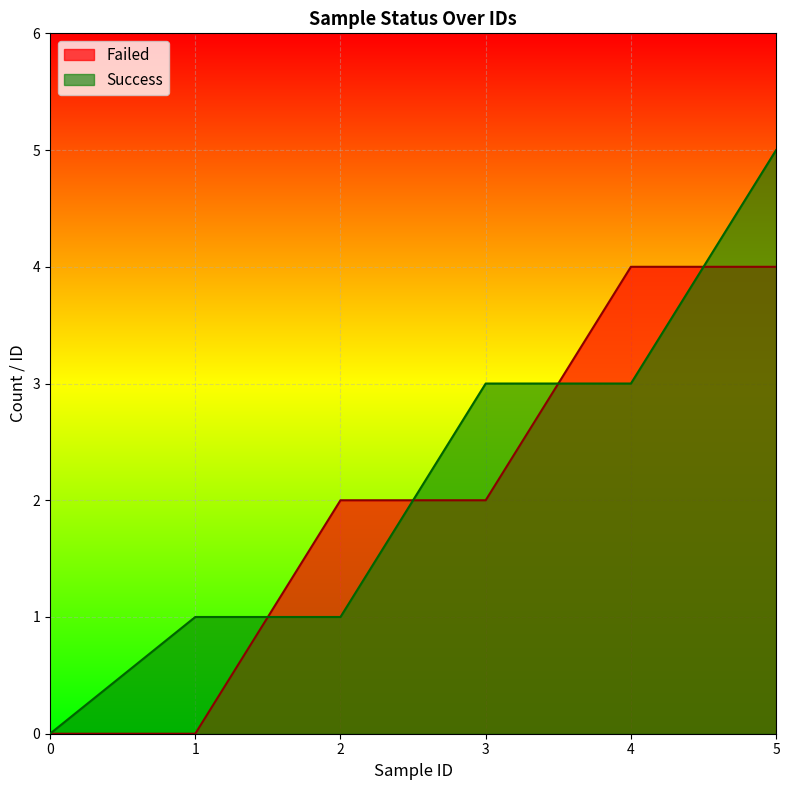

Reading left to right, transcribe all the data shown in this chart.

Failed: 0	0	2	2	4	4
Success: 0	1	1	3	3	5